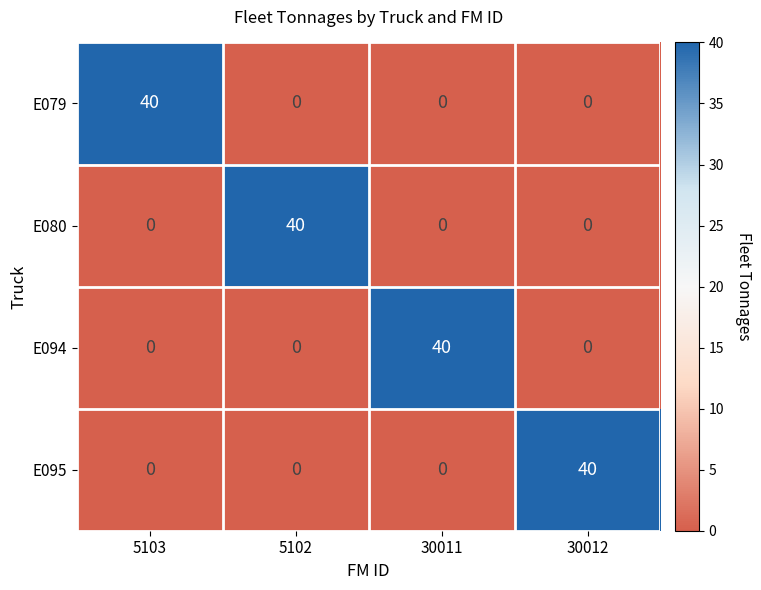

What is the difference between the maximum and minimum values in the E079 series?

40